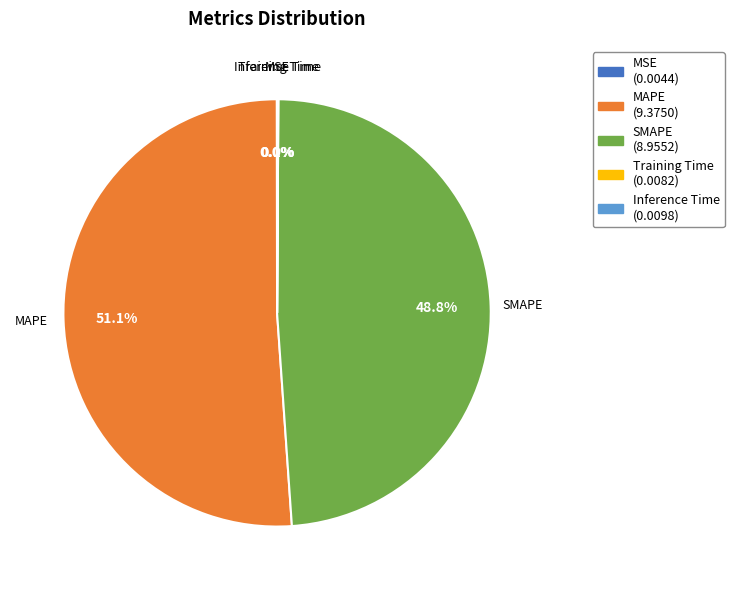

Which category has the biggest portion of the pie?

MAPE